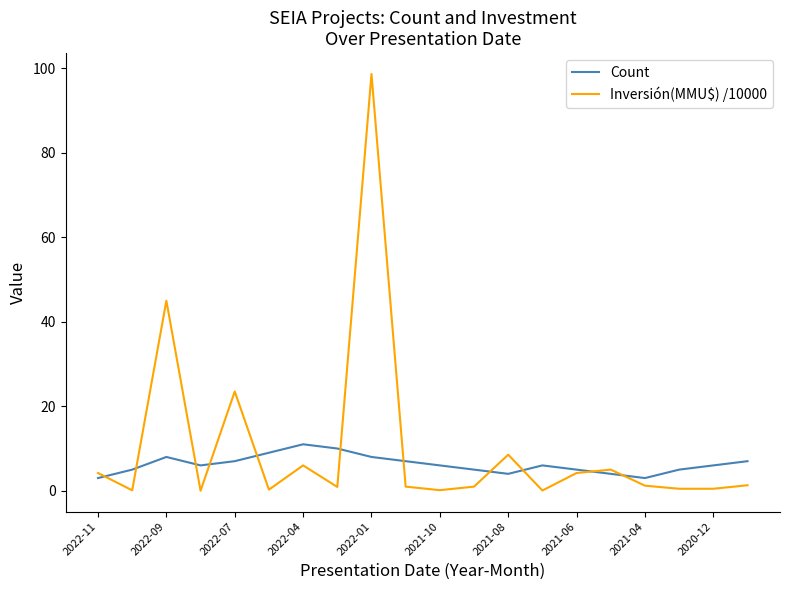

In Count, how many points are lower than both neighbors (excluding endpoints)?

3